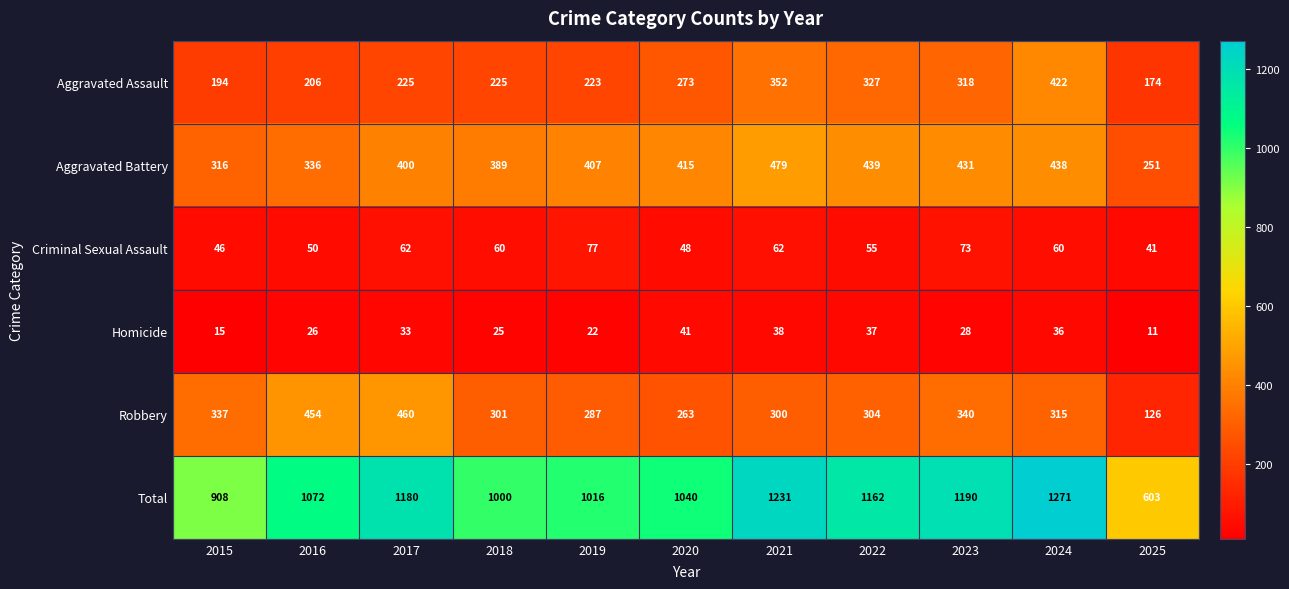

Which category has the highest value in the Total series?

2024